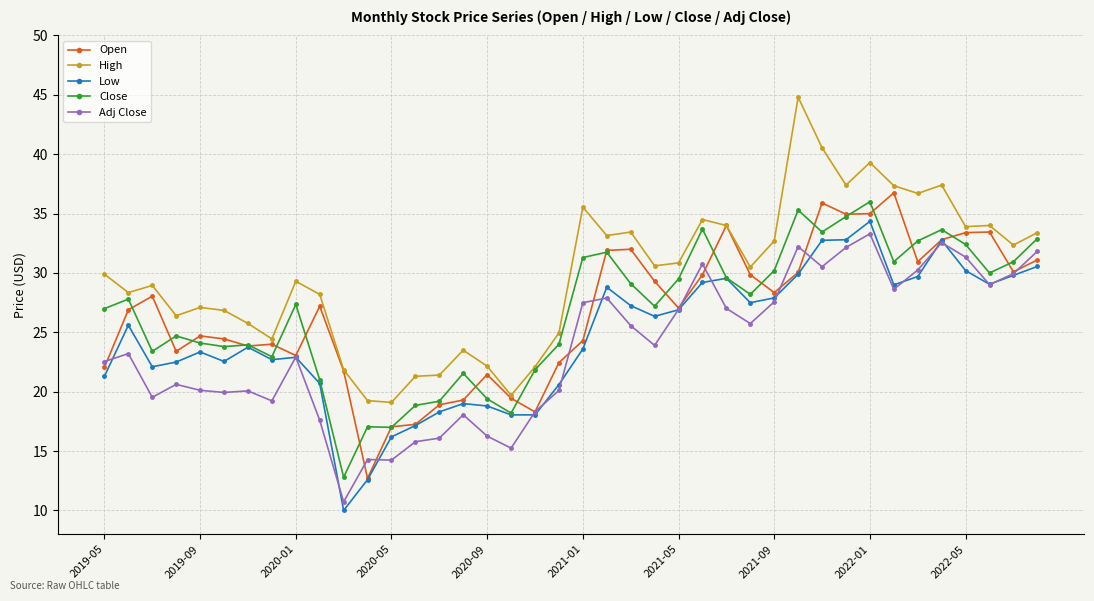

Which series has the largest total across all categories?

High